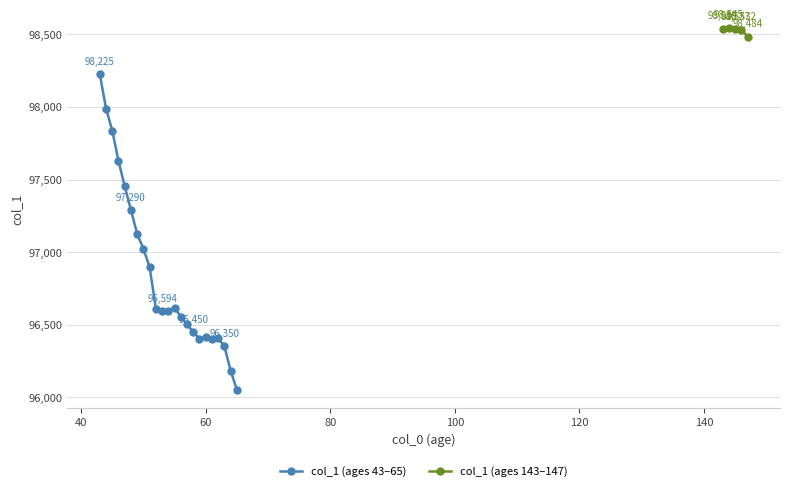

What is the average value?

96852.9